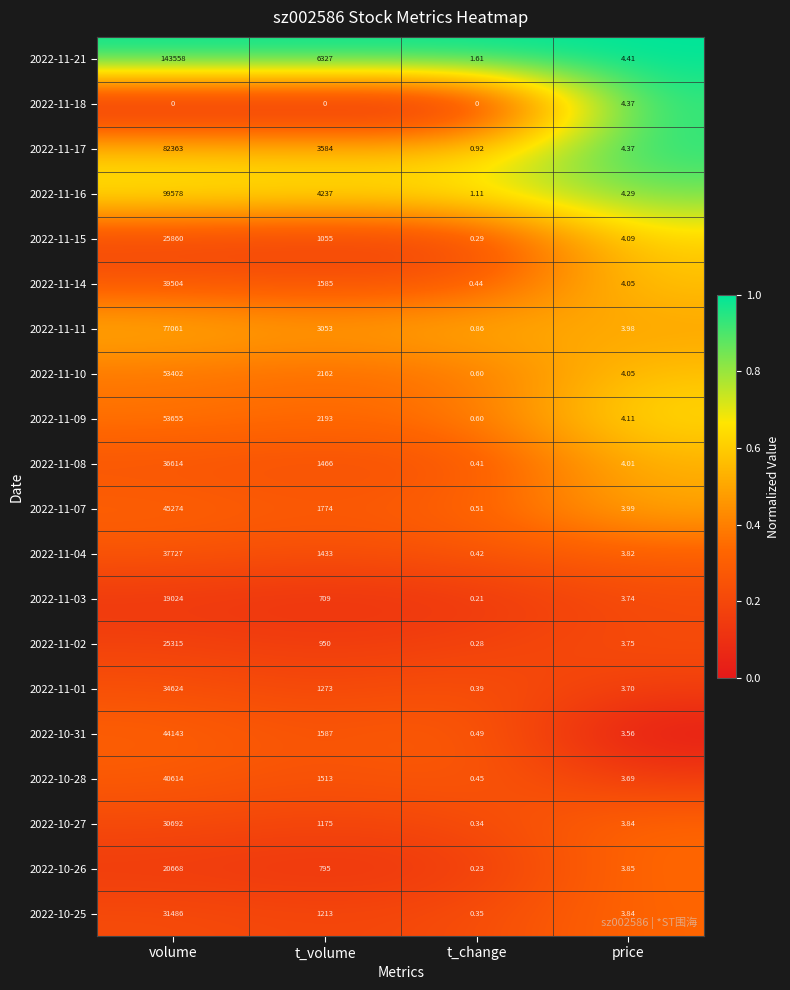

At which category is the sum across all series the highest?

volume